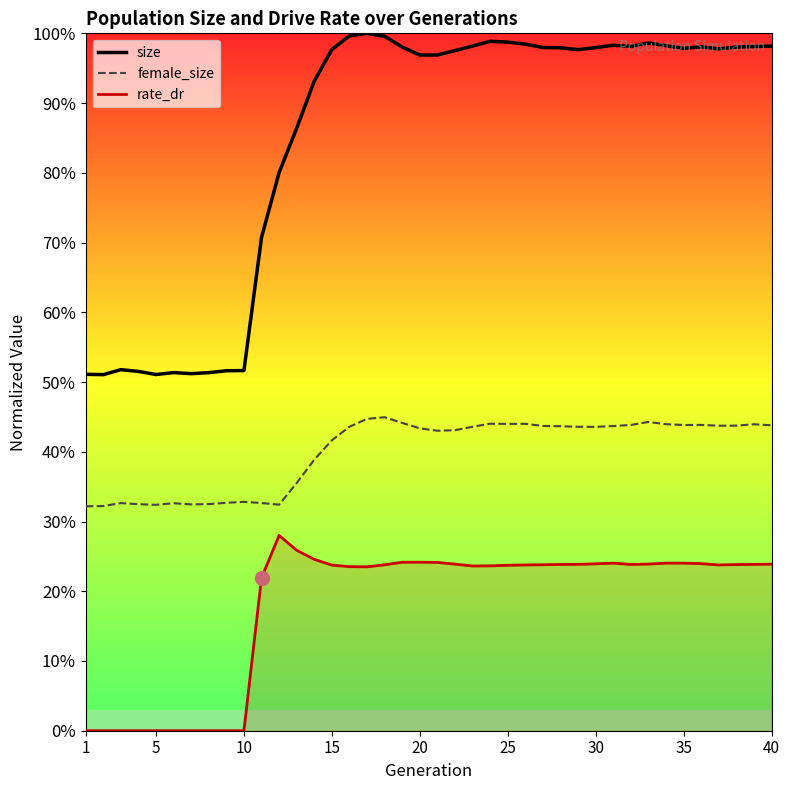

How many lines are shown in the chart?

3